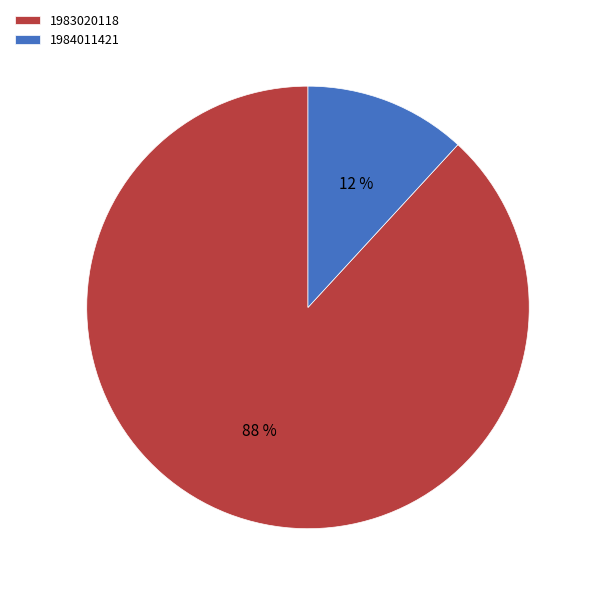

What is the largest slice in the pie chart?

1983020118